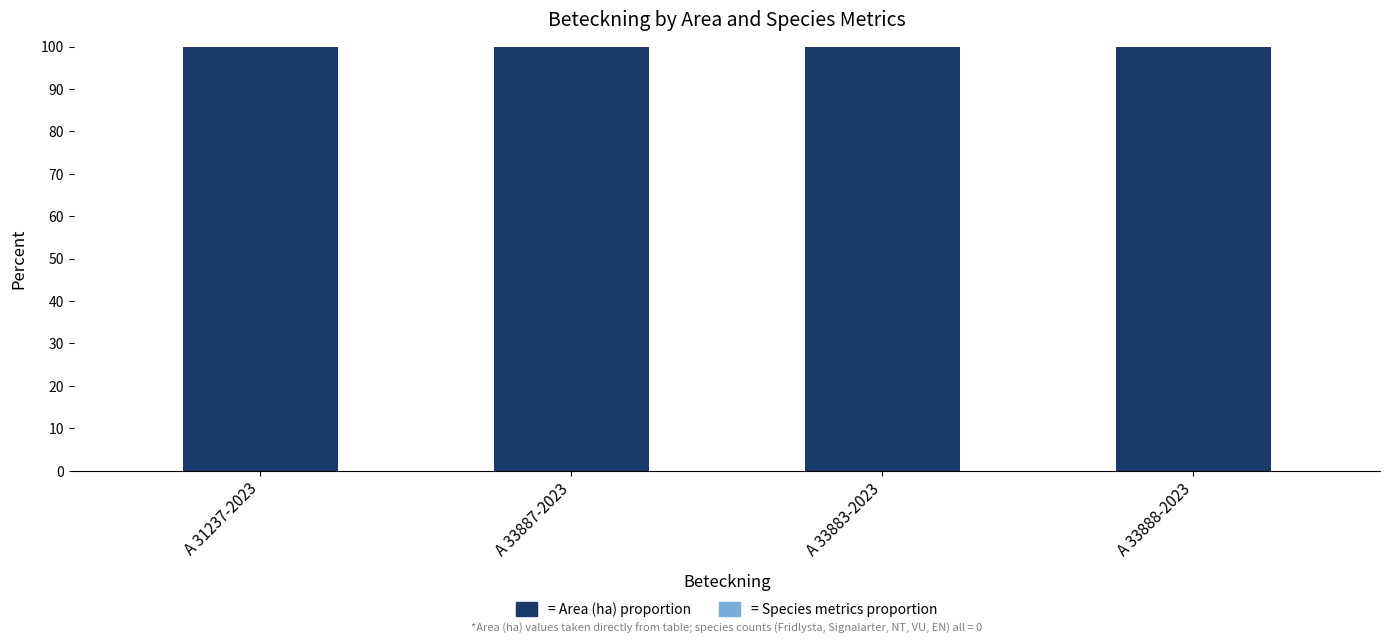

Read the Area (ha) proportion value at A 31237-2023.

100